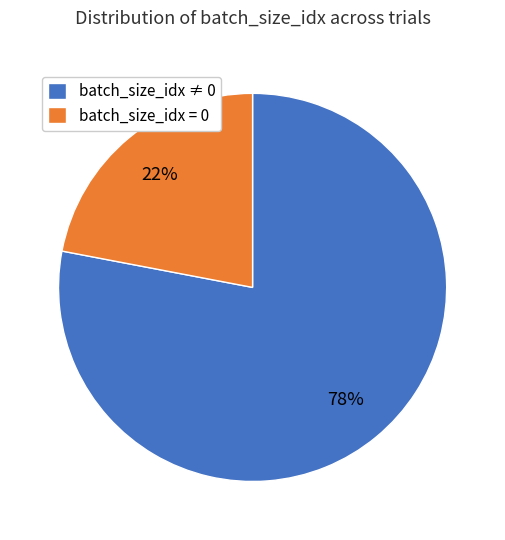

True or false: batch_size_idx = 0 accounts for 11% of the total.

False